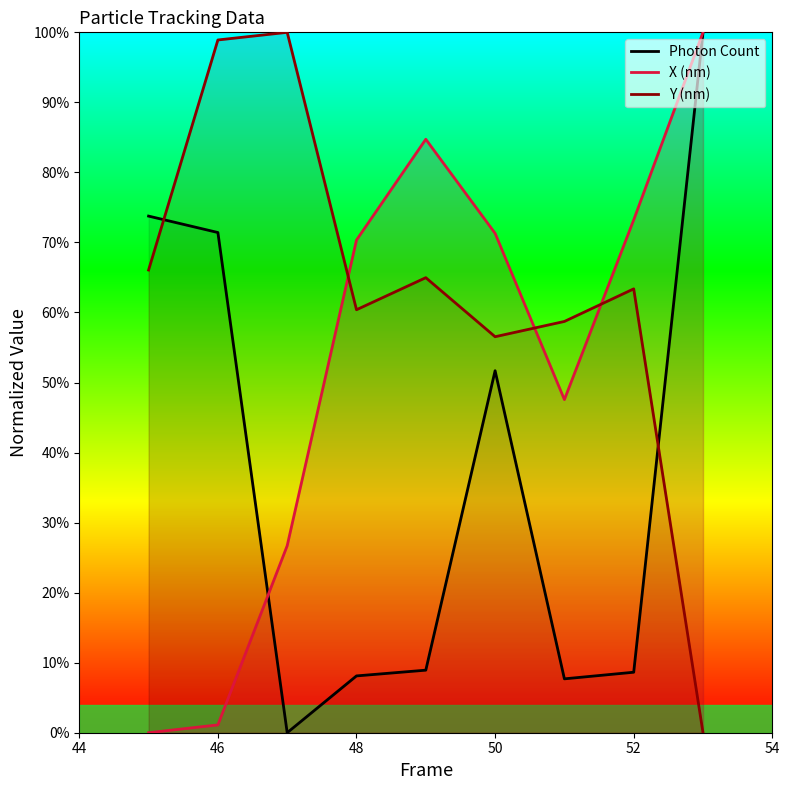

At which label is Y (nm) closest to 50?

50